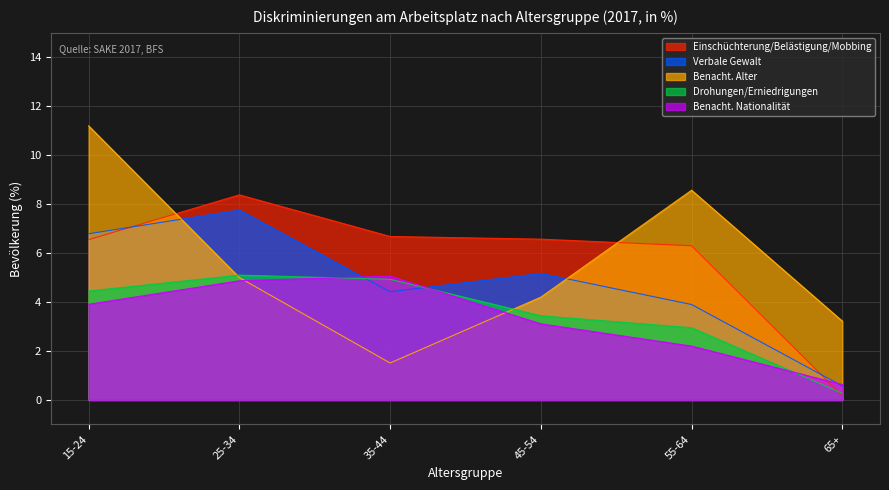

Which series has the largest total across all categories?

Einschüchterung/Belästigung/Mobbing